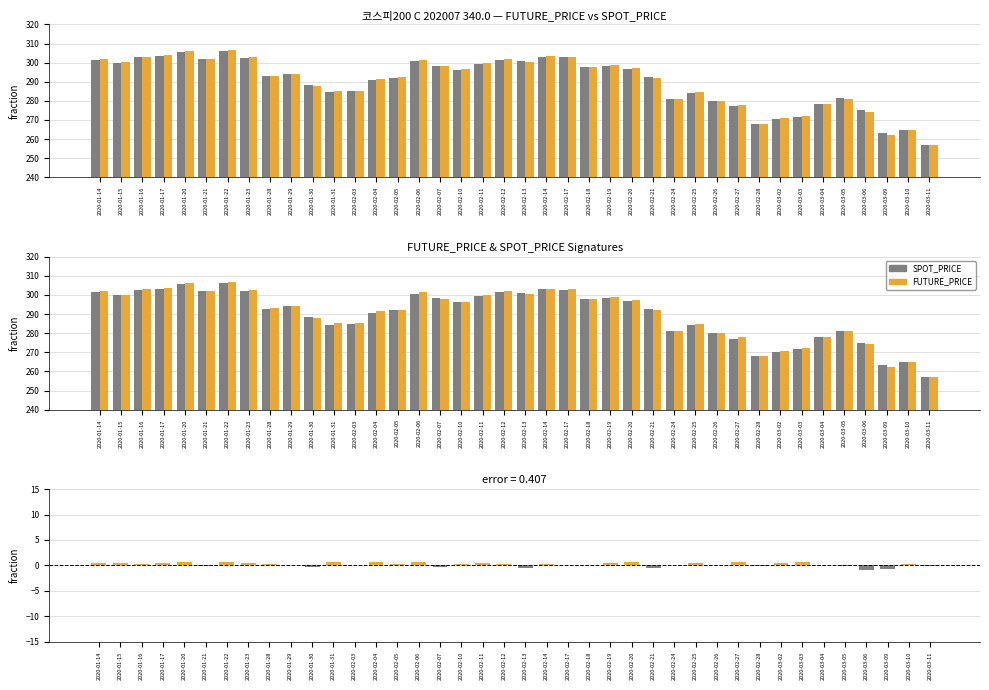

Reading left to right, what are all the values shown in this chart?

SPOT_PRICE: 2020-01-14=301.5	2020-01-15=299.7	2020-01-16=302.8	2020-01-17=303.3	2020-01-20=305.6	2020-01-21=302.1	2020-01-22=306.1	2020-01-23=302.3	2020-01-28=292.8	2020-01-29=294.0	2020-01-30=288.4	2020-01-31=284.5	2020-02-03=285.1	2020-02-04=290.7	2020-02-05=292.0	2020-02-06=300.6	2020-02-07=298.2	2020-02-10=296.2	2020-02-11=299.3	2020-02-12=301.5	2020-02-13=300.9	2020-02-14=303.0	2020-02-17=302.8	2020-02-18=297.7	2020-02-19=298.3	2020-02-20=296.6	2020-02-21=292.4	2020-02-24=281.0	2020-02-25=284.2	2020-02-26=279.9	2020-02-27=277.1	2020-02-28=268.0	2020-03-02=270.4	2020-03-03=271.6	2020-03-04=278.1	2020-03-05=281.4	2020-03-06=275.1	2020-03-09=263.1	2020-03-10=264.7	2020-03-11=257.0
FUTURE_PRICE: 2020-01-14=302.0	2020-01-15=300.2	2020-01-16=303.1	2020-01-17=303.8	2020-01-20=306.4	2020-01-21=302.0	2020-01-22=306.8	2020-01-23=302.9	2020-01-28=293.0	2020-01-29=294.1	2020-01-30=288.0	2020-01-31=285.1	2020-02-03=285.2	2020-02-04=291.4	2020-02-05=292.3	2020-02-06=301.4	2020-02-07=298.0	2020-02-10=296.4	2020-02-11=299.8	2020-02-12=301.9	2020-02-13=300.4	2020-02-14=303.4	2020-02-17=302.9	2020-02-18=297.8	2020-02-19=298.8	2020-02-20=297.4	2020-02-21=291.9	2020-02-24=281.1	2020-02-25=284.7	2020-02-26=280.0	2020-02-27=277.8	2020-02-28=267.9	2020-03-02=270.9	2020-03-03=272.3	2020-03-04=278.2	2020-03-05=281.2	2020-03-06=274.2	2020-03-09=262.4	2020-03-10=265.0	2020-03-11=256.9
FUTURE_PRICE - SPOT_PRICE: 2020-01-14=0.5	2020-01-15=0.5	2020-01-16=0.4	2020-01-17=0.5	2020-01-20=0.8	2020-01-21=-0.1	2020-01-22=0.7	2020-01-23=0.5	2020-01-28=0.2	2020-01-29=0.2	2020-01-30=-0.4	2020-01-31=0.6	2020-02-03=0.1	2020-02-04=0.7	2020-02-05=0.3	2020-02-06=0.8	2020-02-07=-0.2	2020-02-10=0.2	2020-02-11=0.5	2020-02-12=0.3	2020-02-13=-0.5	2020-02-14=0.3	2020-02-17=0.2	2020-02-18=0.1	2020-02-19=0.4	2020-02-20=0.8	2020-02-21=-0.5	2020-02-24=0.1	2020-02-25=0.5	2020-02-26=0.1	2020-02-27=0.7	2020-02-28=-0.2	2020-03-02=0.5	2020-03-03=0.7	2020-03-04=0.1	2020-03-05=-0.1	2020-03-06=-0.9	2020-03-09=-0.8	2020-03-10=0.3	2020-03-11=-0.1